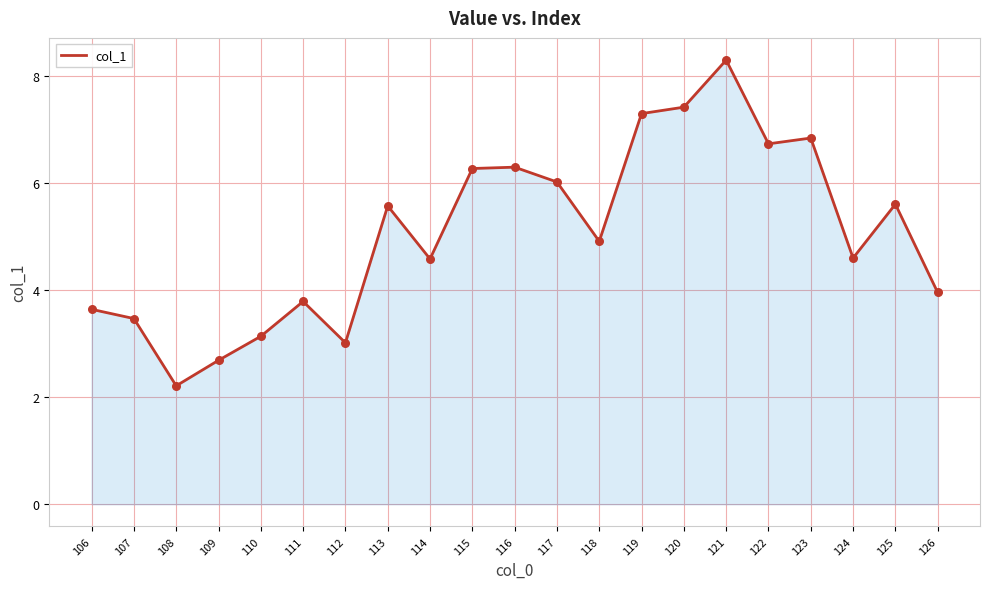

What is the ratio of the value at 110 to the value at 107?

0.9